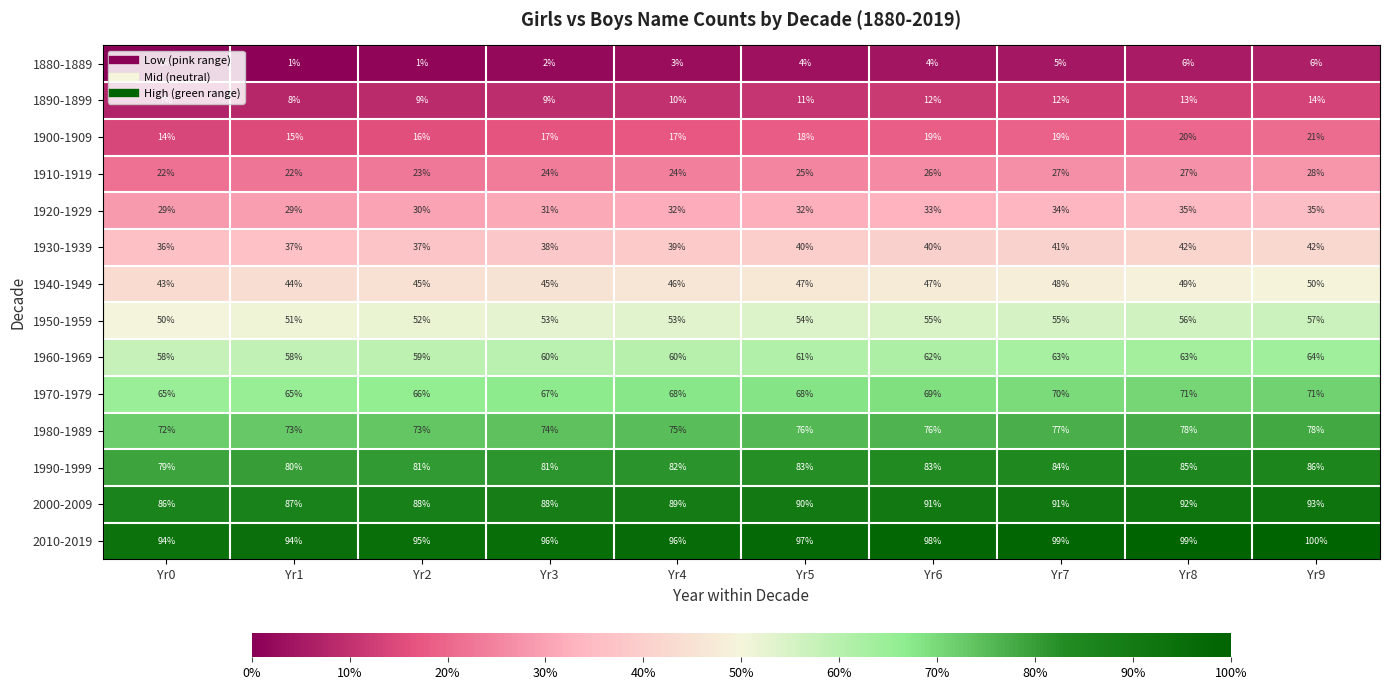

At Yr8, list the series in order from largest to smallest.

2010-2019, 2000-2009, 1990-1999, 1980-1989, 1970-1979, 1960-1969, 1950-1959, 1940-1949, 1930-1939, 1920-1929, 1910-1919, 1900-1909, 1890-1899, 1880-1889